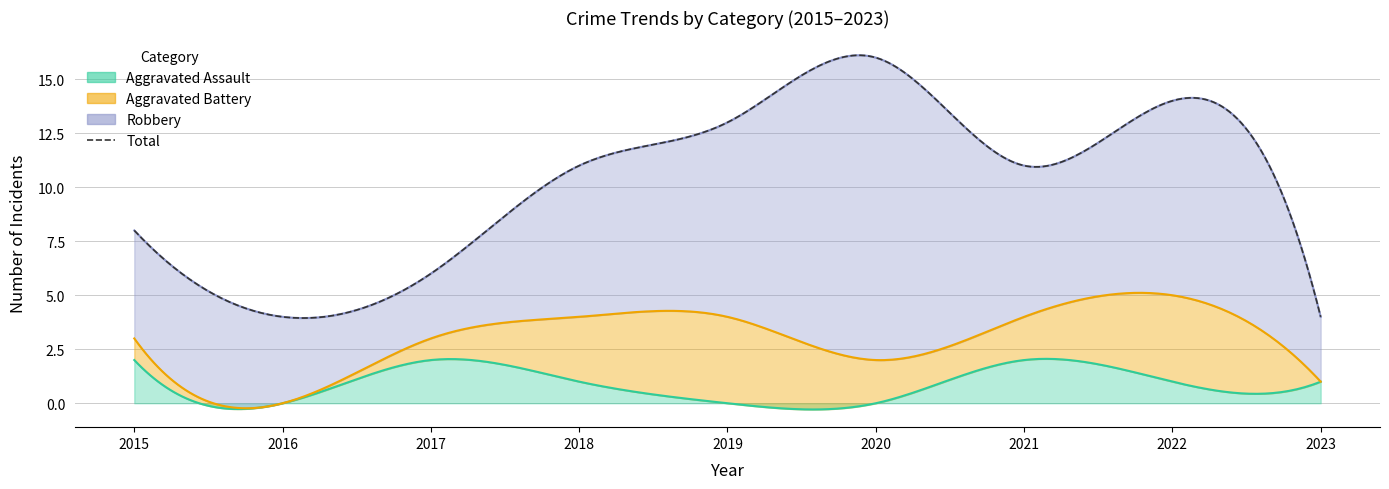

What is the lowest value of the Robbery series?

3